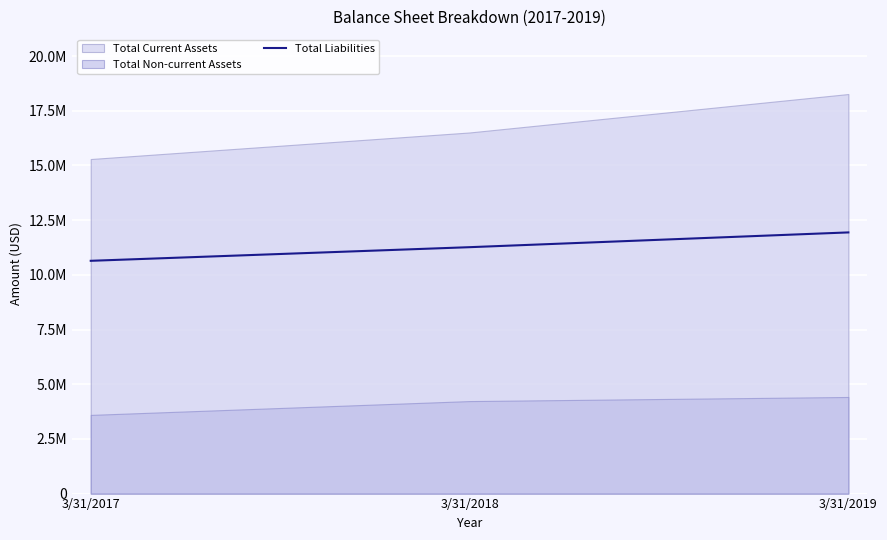

What is the sum of the values at 3/31/2019 and 3/31/2018?

23203390